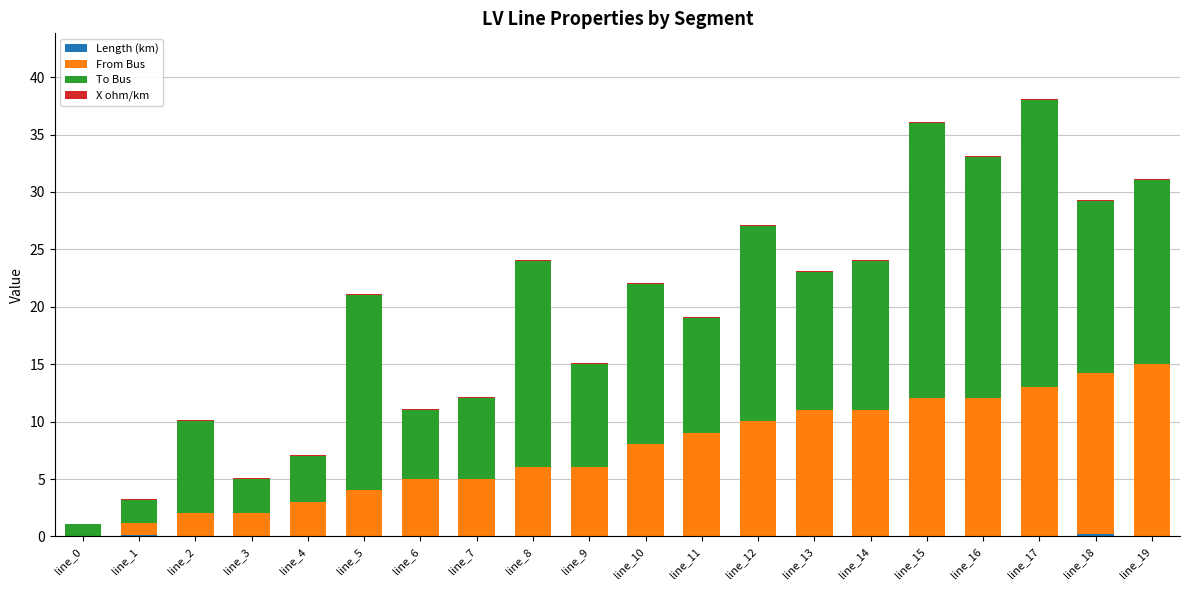

Rank the series by their maximum value, from lowest to highest.

X ohm/km, Length (km), From Bus, To Bus